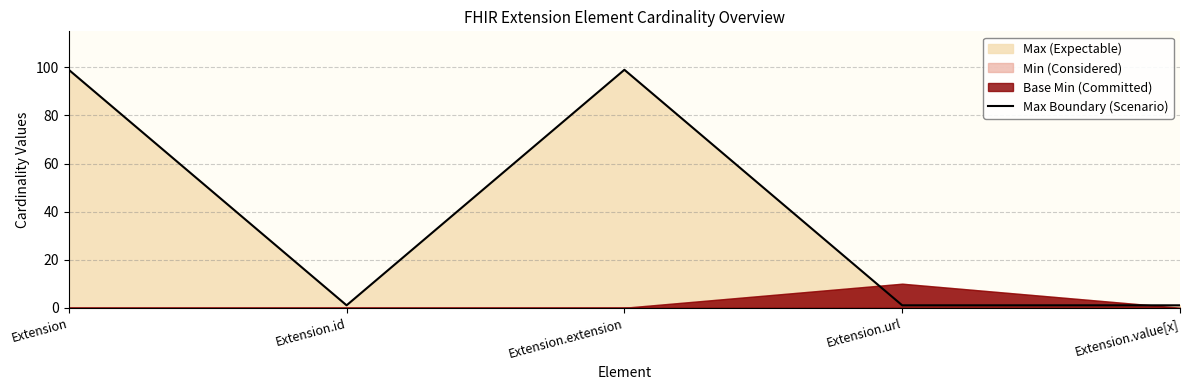

Reading left to right, list all the values displayed in this chart.

99	1	99	1	1